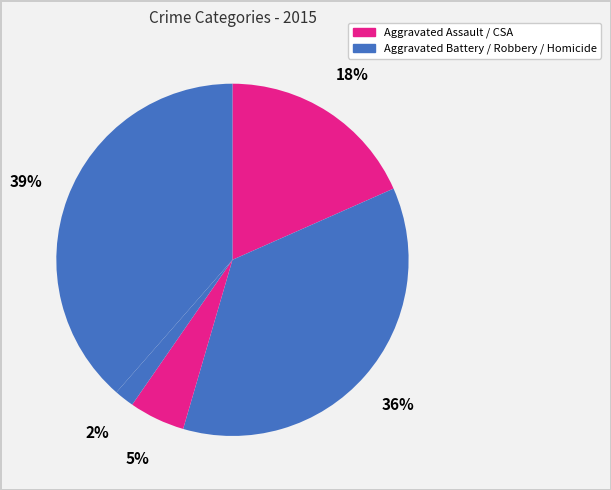

Which slice is the largest?

Robbery